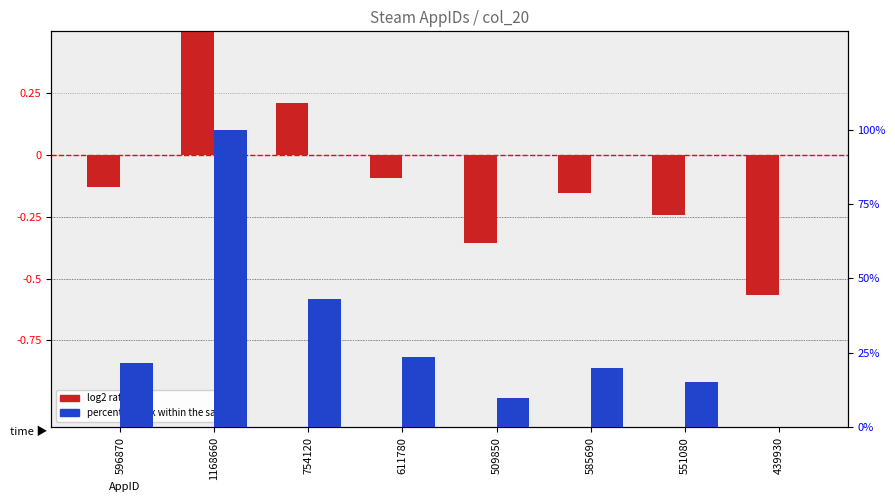

What is the maximum value for percentile rank within the sample?

100.0